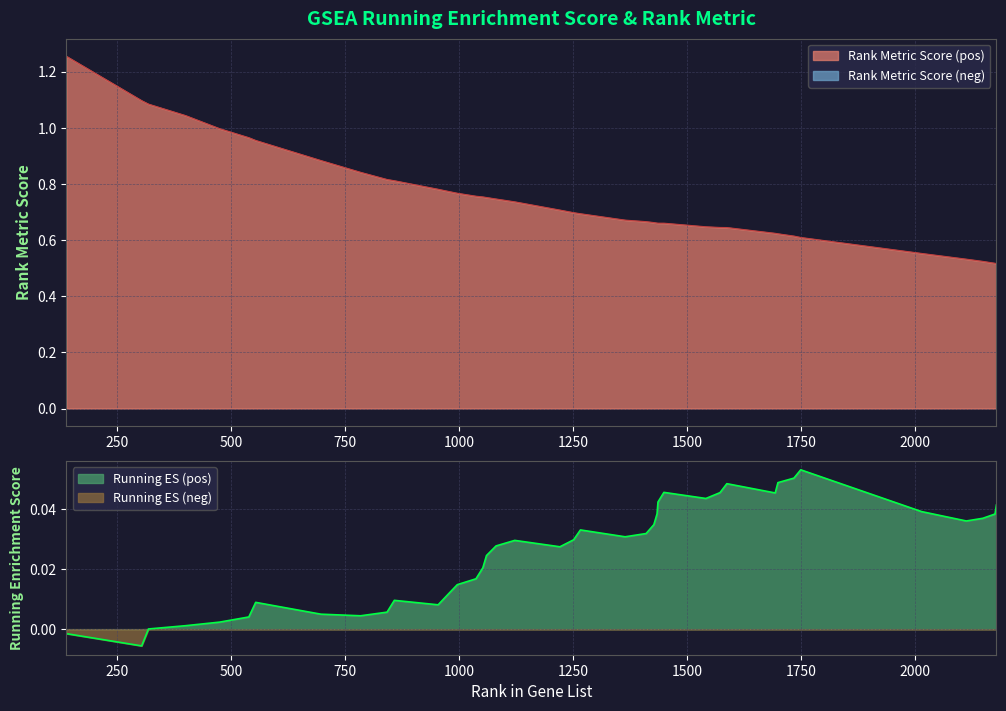

Reading left to right, what are all the values shown in this chart?

RANK METRIC SCORE: 1.3	1.1	1.1	1.0	1.0	1.0	1.0	0.9	0.8	0.8	0.8	0.8	0.8	0.8	0.8	0.8	0.8	0.7	0.7	0.7	0.7	0.7	0.7	0.7	0.7	0.7	0.7	0.7	0.6	0.6	0.6	0.6	0.6	0.6	0.6	0.6	0.5	0.5	0.5	0.5
RUNNING ES: -0.0	-0.0	0.0	0.0	0.0	0.0	0.0	0.0	0.0	0.0	0.0	0.0	0.0	0.0	0.0	0.0	0.0	0.0	0.0	0.0	0.0	0.0	0.0	0.0	0.0	0.0	0.0	0.0	0.0	0.0	0.0	0.0	0.0	0.1	0.1	0.0	0.0	0.0	0.0	0.0